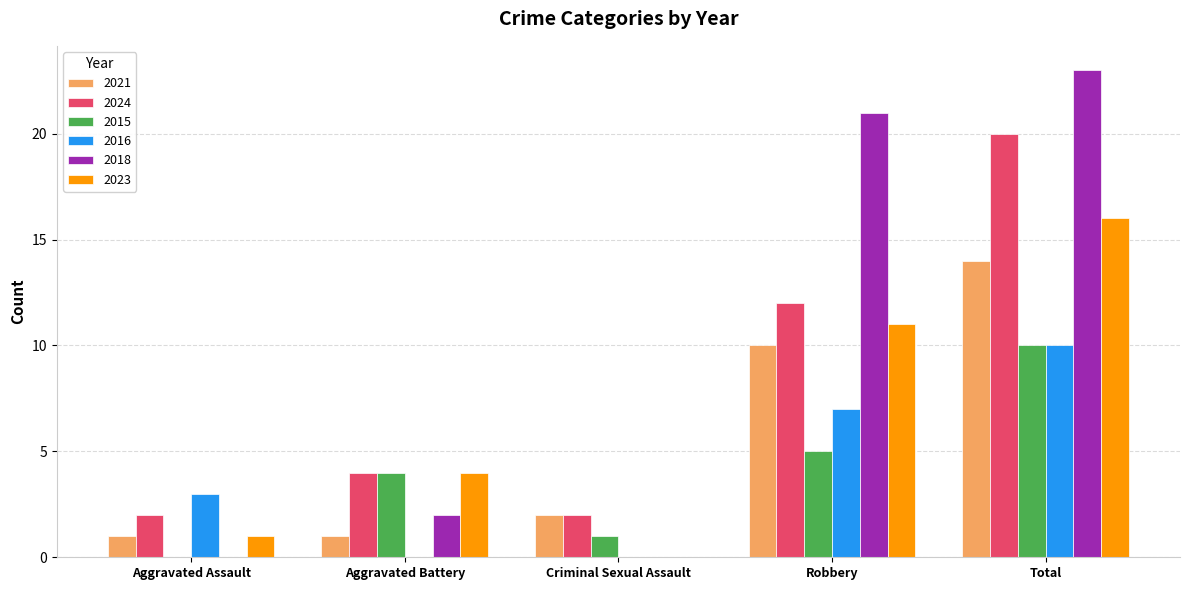

What is the sum of all 2024 values?

40